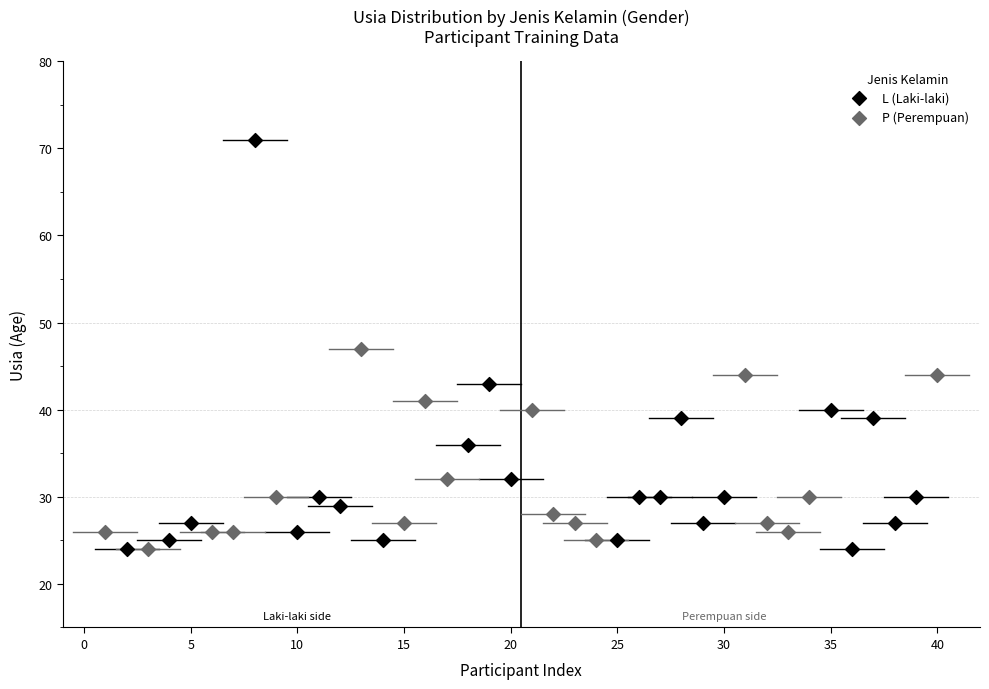

Which series has the largest Y range (max minus min)?

L (Laki-laki)